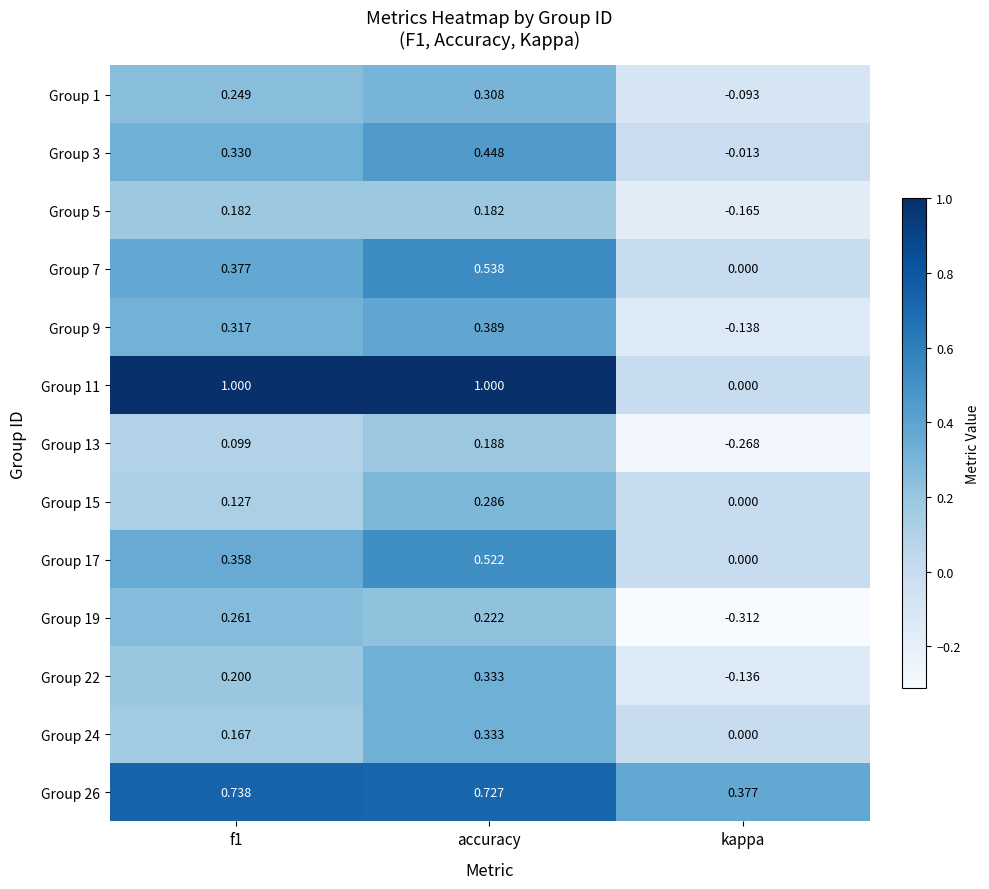

Where is Group 3 nearest to the value 0?

kappa